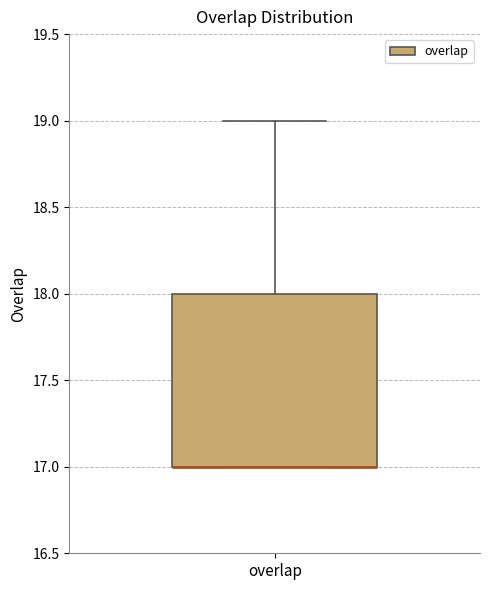

Read this box plot against the y-axis: the position of the median line, the range covered by the box, and the ends of both whiskers. The values are not printed on the chart, so give them approximately, as read against the axis.

median 17 (drawn on the box's lower edge), box 17 to 18, whiskers 17 to 19